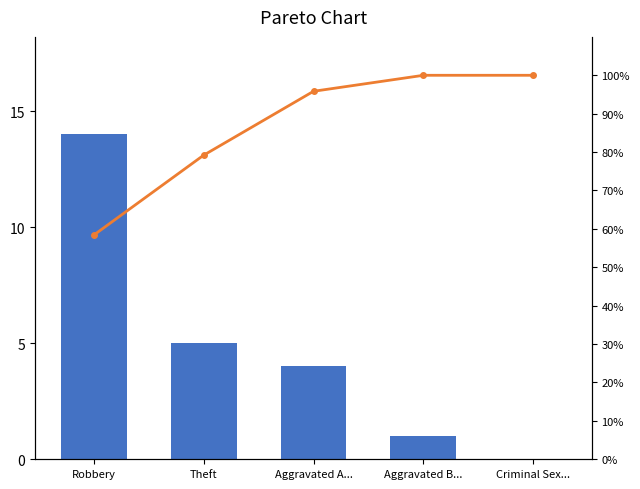

How many positive values does the Count series have?

4